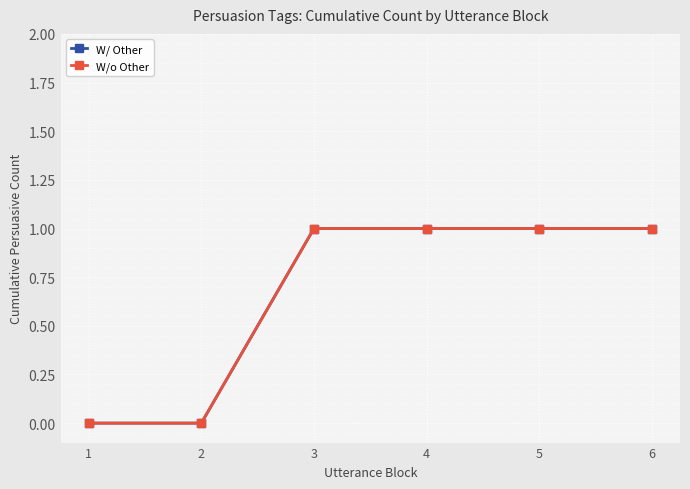

What is the value of the W/ Other point at the 6th from the left?

1